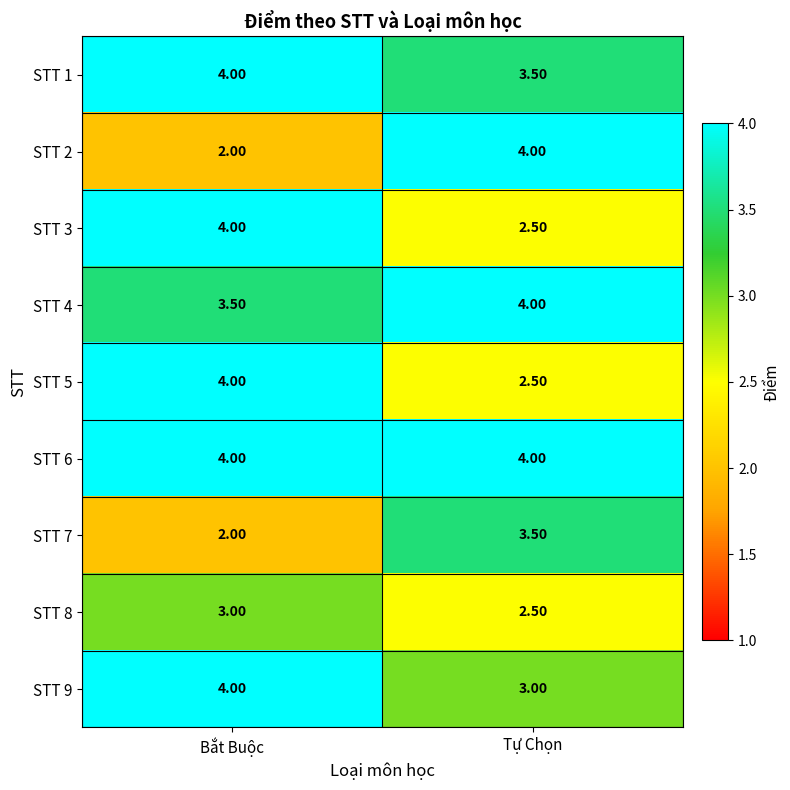

What is the average value of the STT 4 series?

3.8